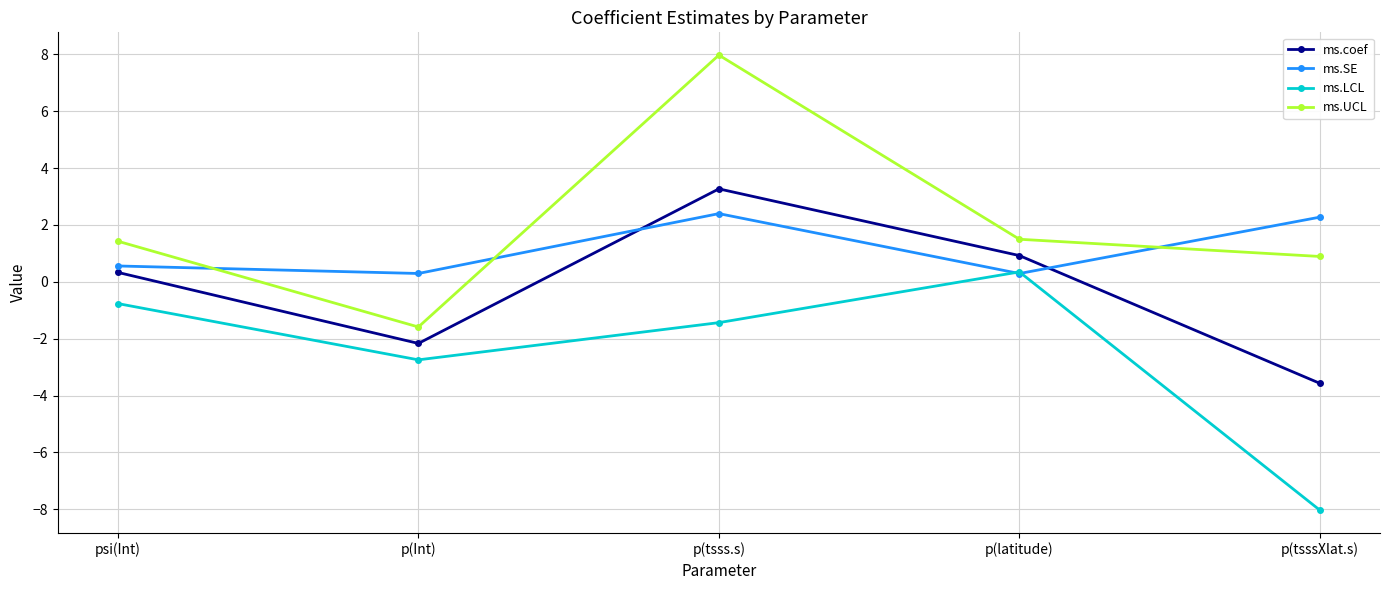

How many data points in ms.LCL are less than -1?

3